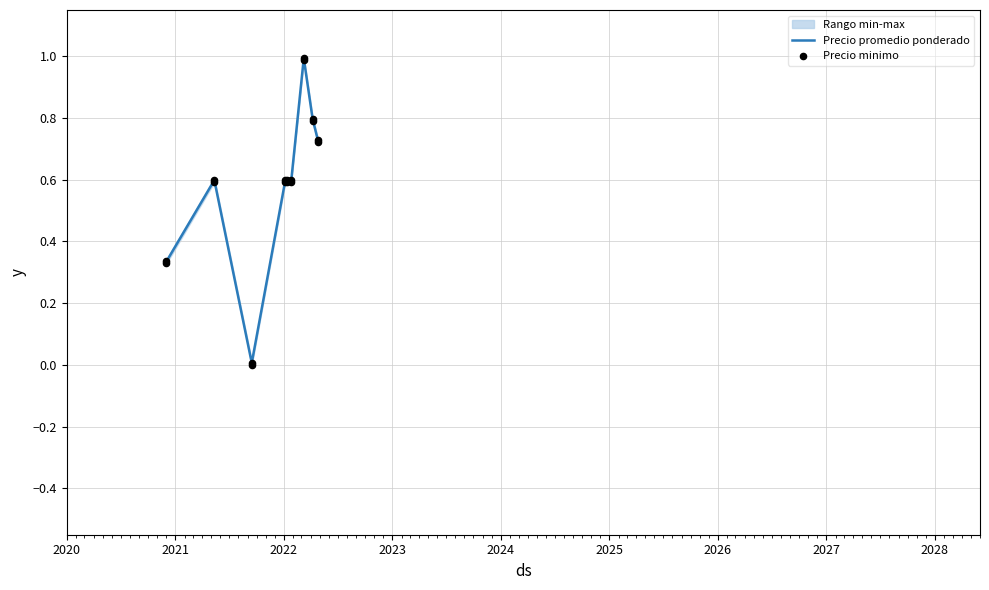

At how many categories does at least one series exceed 0?

9